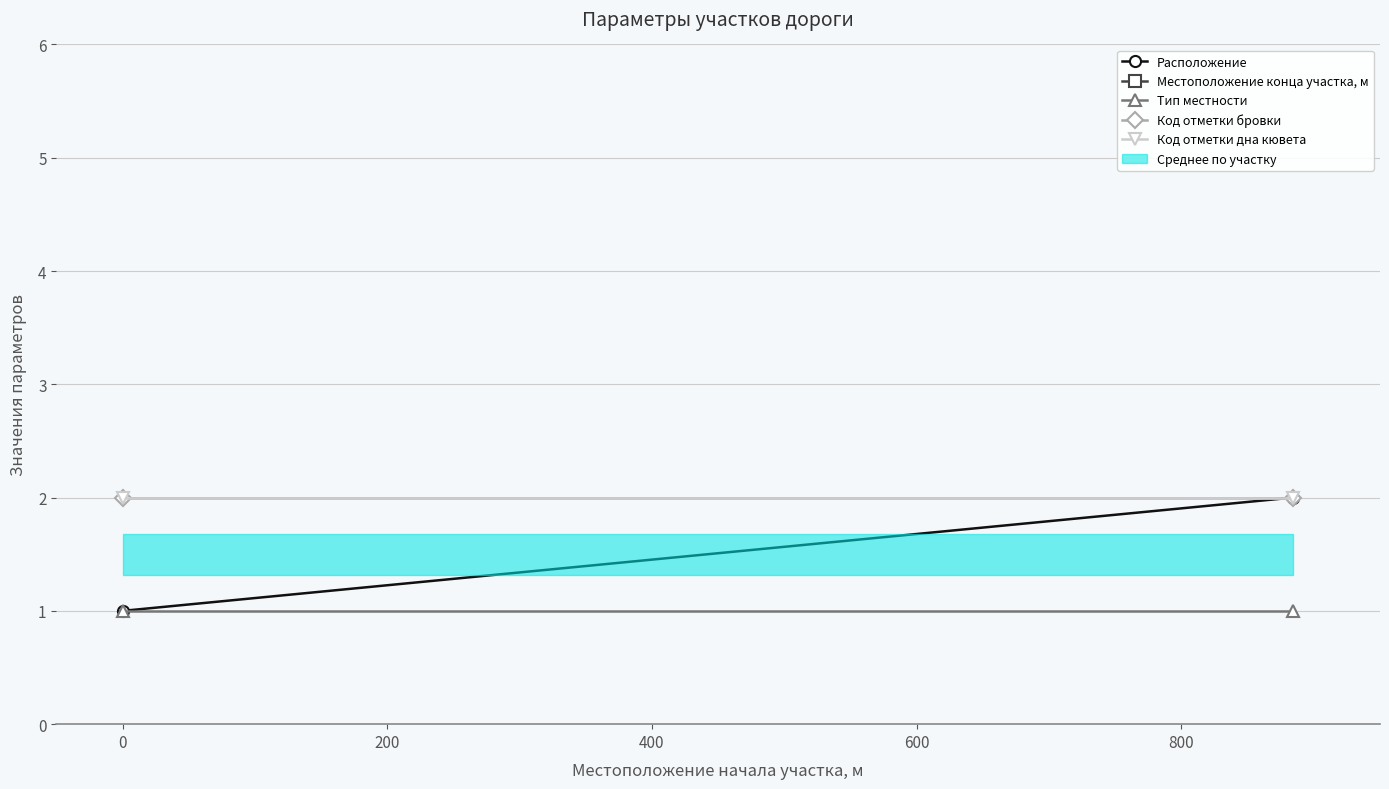

How many lines are shown in the chart?

5